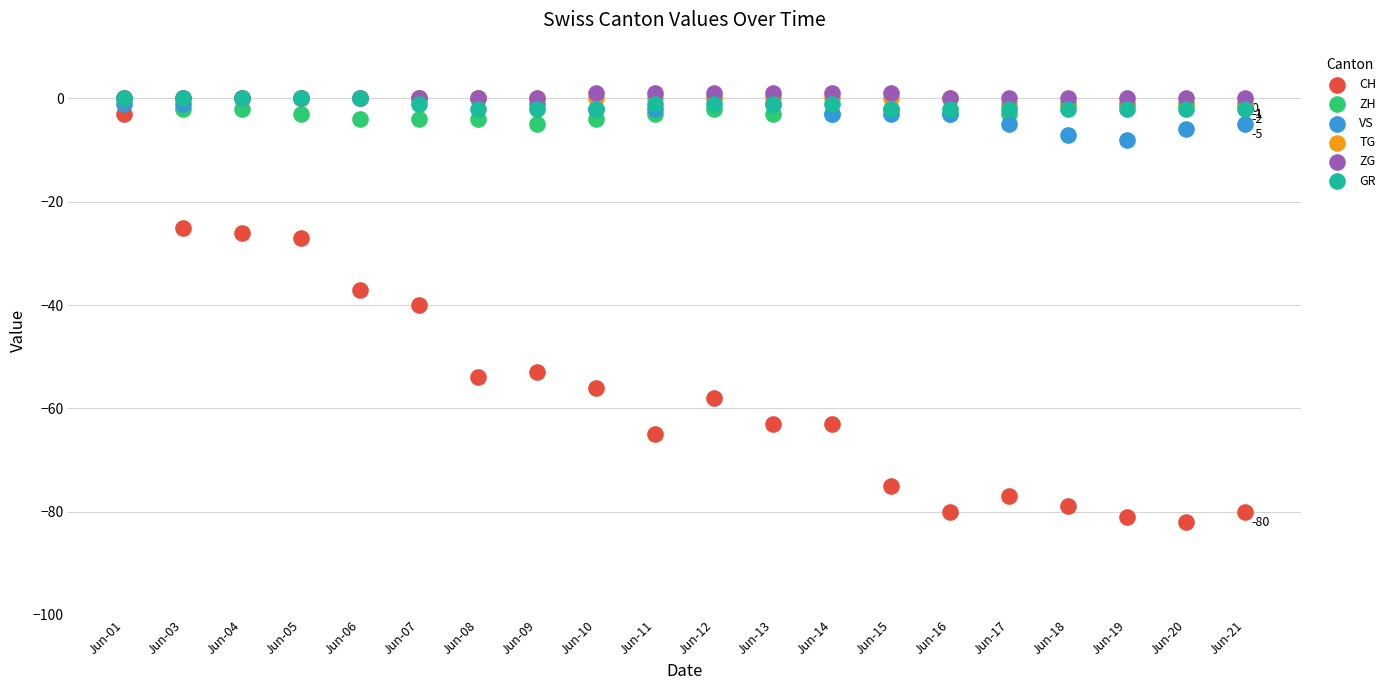

Which series has the largest Y range (max minus min)?

CH